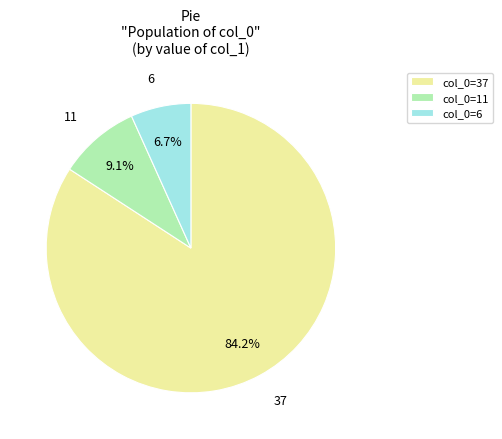

What percentage do 11 and 6 together represent?

15.8%